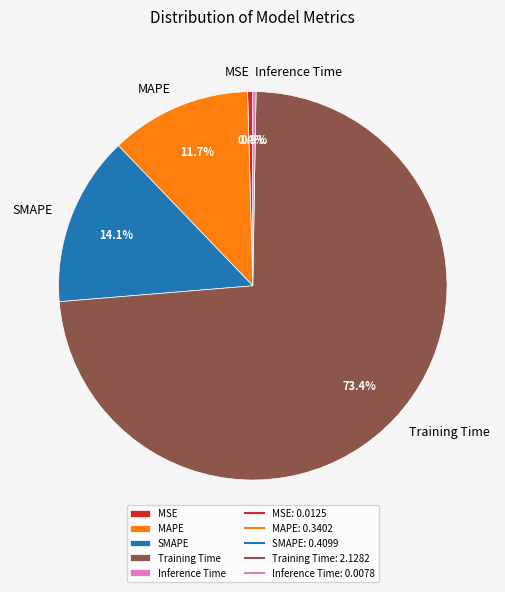

Combined, what portion of the pie is Training Time and MSE?

73.9%